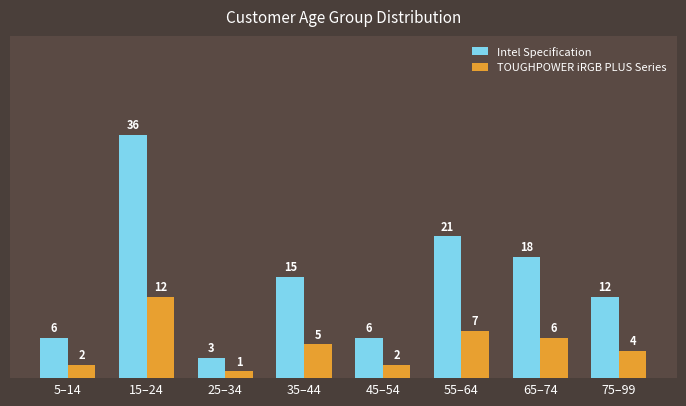

What is the greatest value displayed?

36